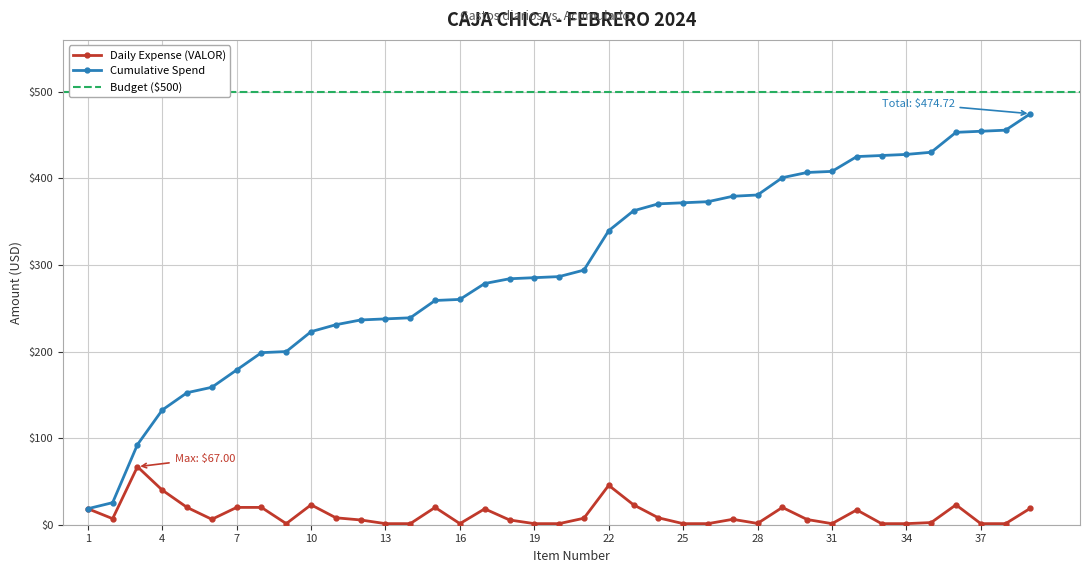

What is the ratio of the value at 25 to the value at 12?

0.2